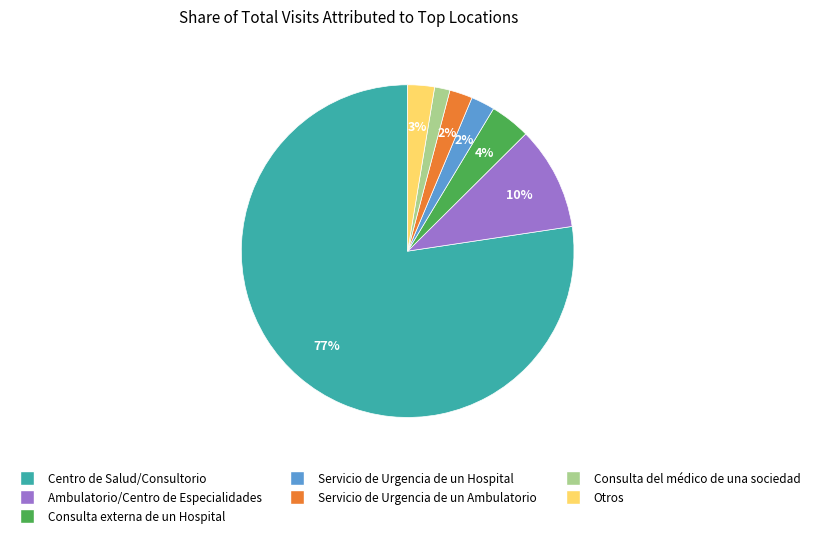

How many segments does this pie chart have?

7